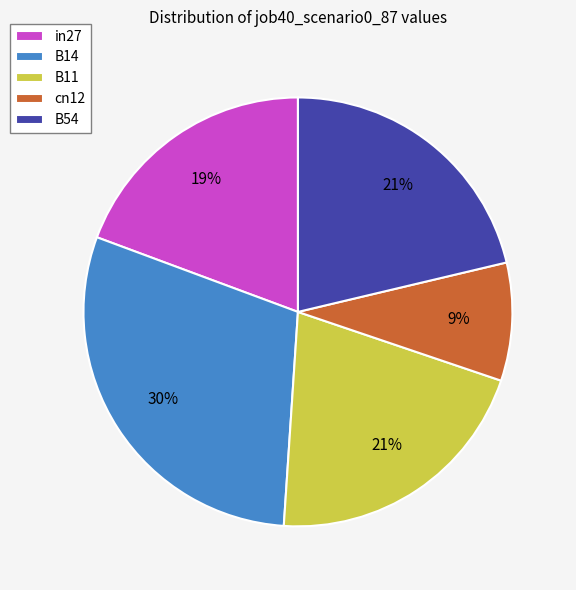

Which slice is the largest?

B14